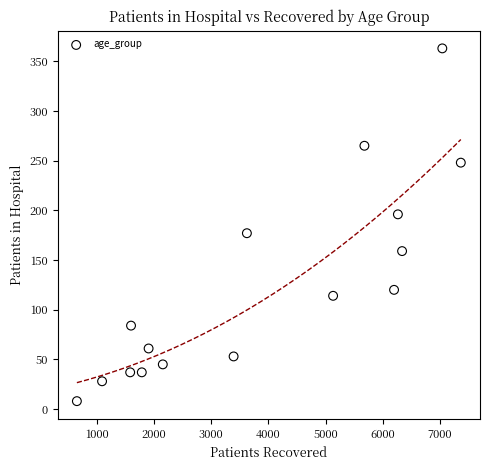

What is the range of X values (max minus min)?

6707